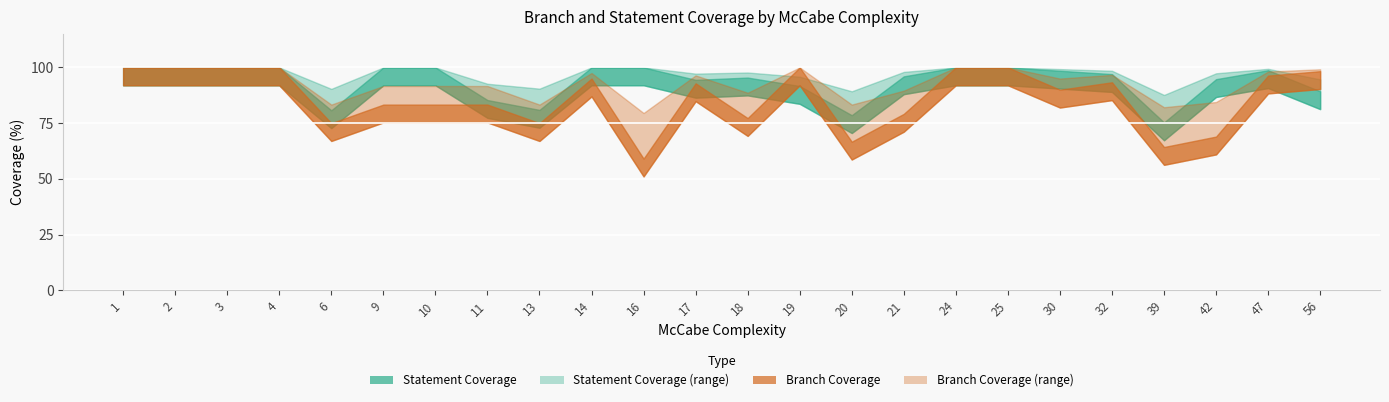

How many intersections are there between Statement Coverage % upper and Branch Coverage %?

3